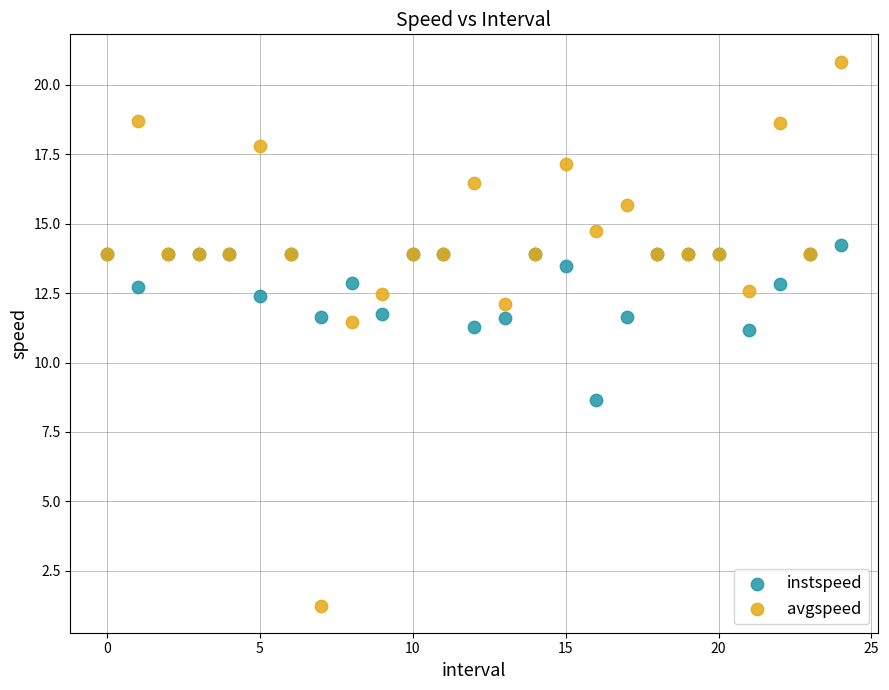

Which series reaches the maximum Y coordinate?

avgspeed